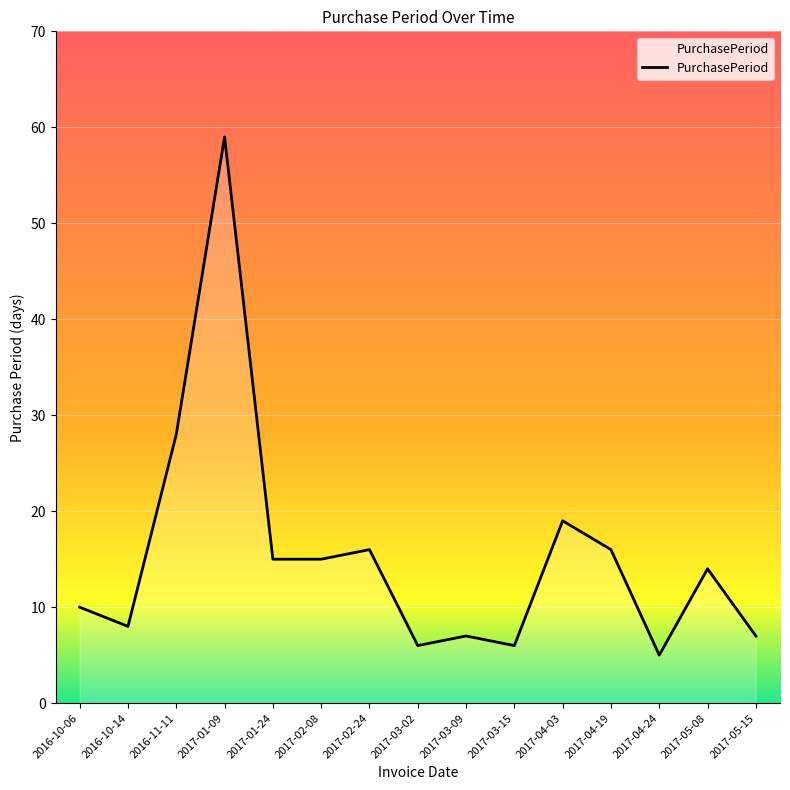

Where is the data nearest to the value 32?

2016-11-11